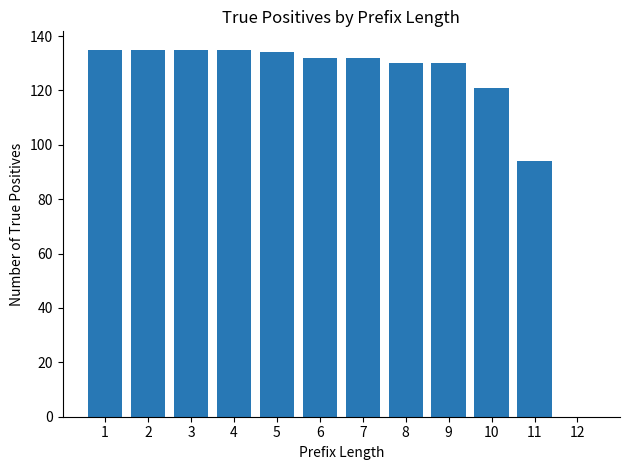

The value at 6 is 231. True or false?

False